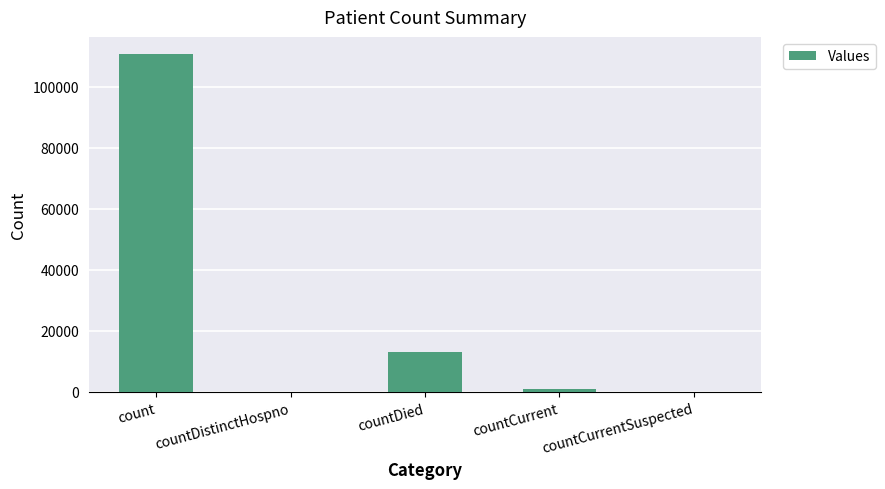

What is the sum of all values?

124858